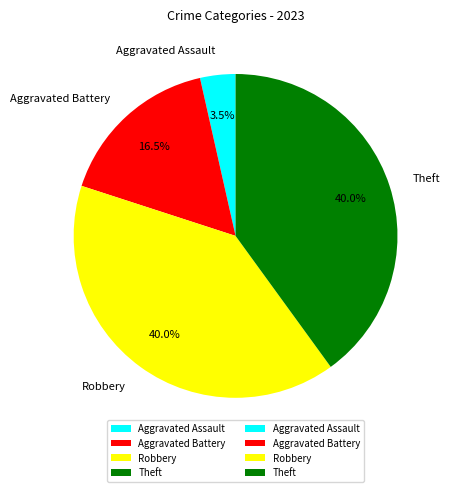

Approximately how many times larger is the value at Robbery compared to Theft?

1.0